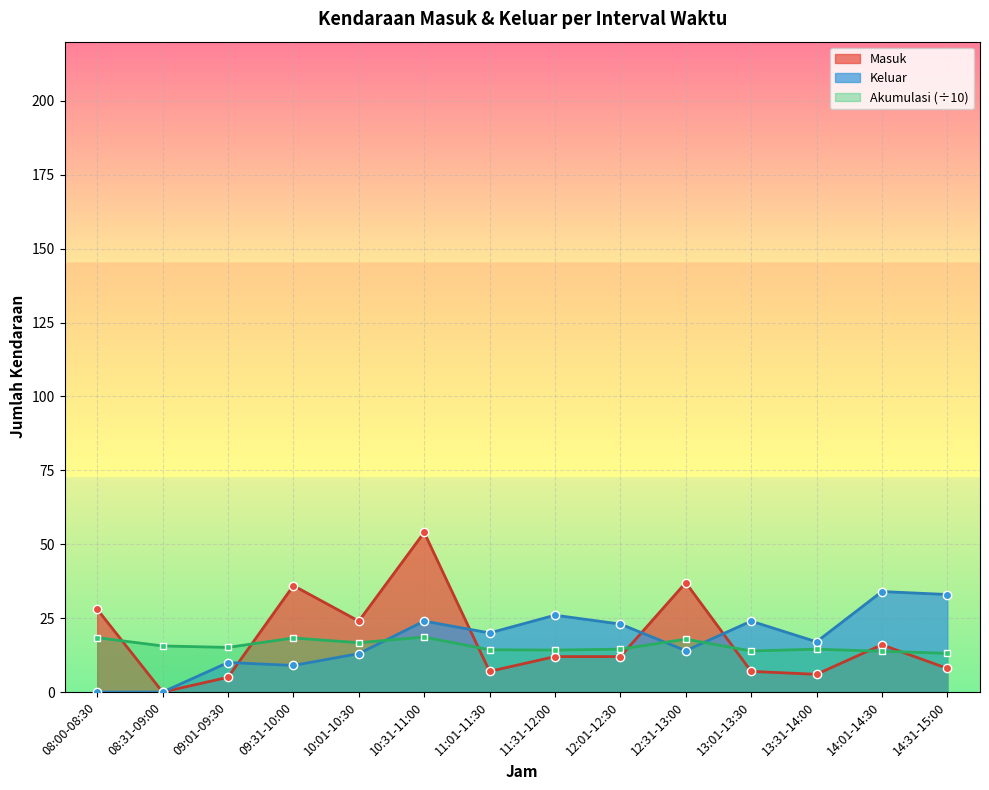

What is the label of the 7th point from the right?

11:31-12:00